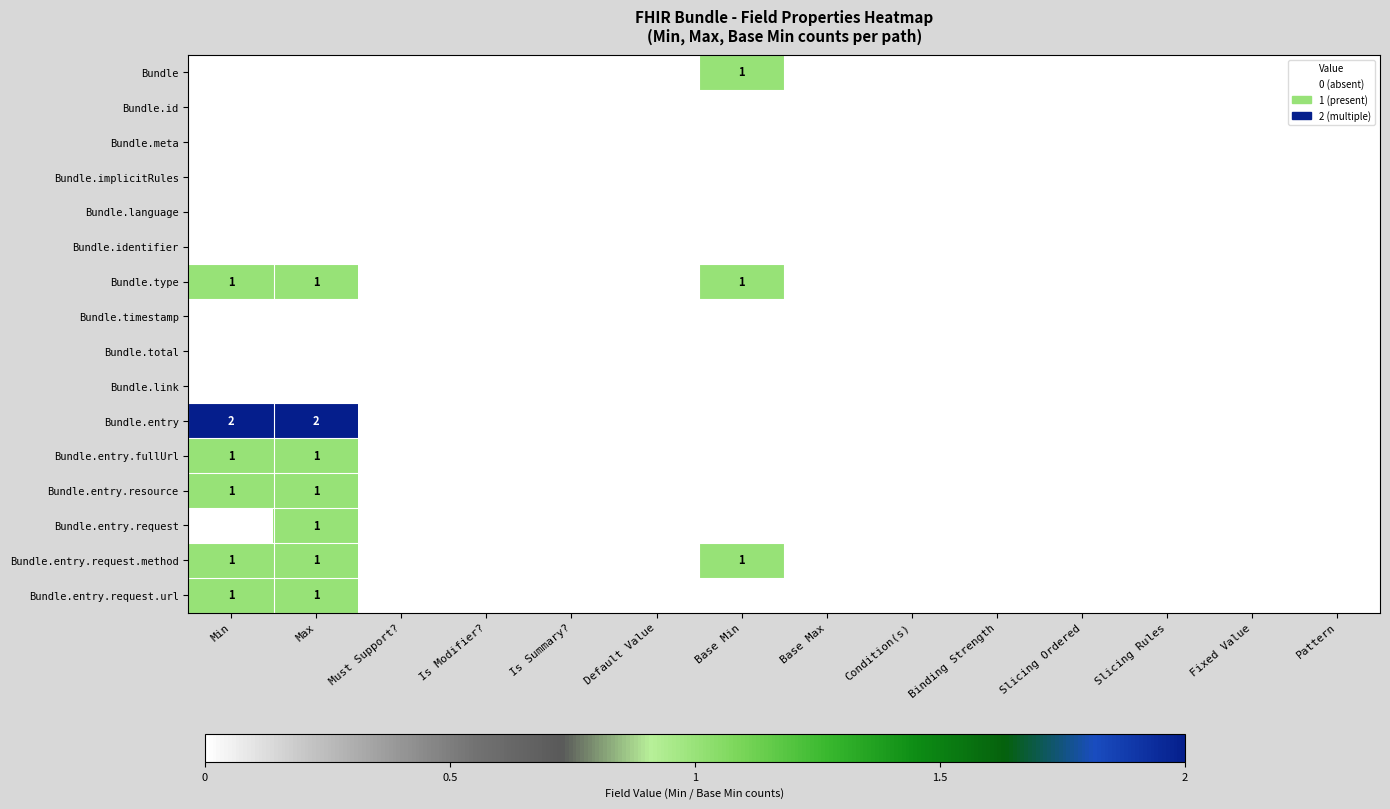

Which series has the widest spread of values?

Bundle.entry